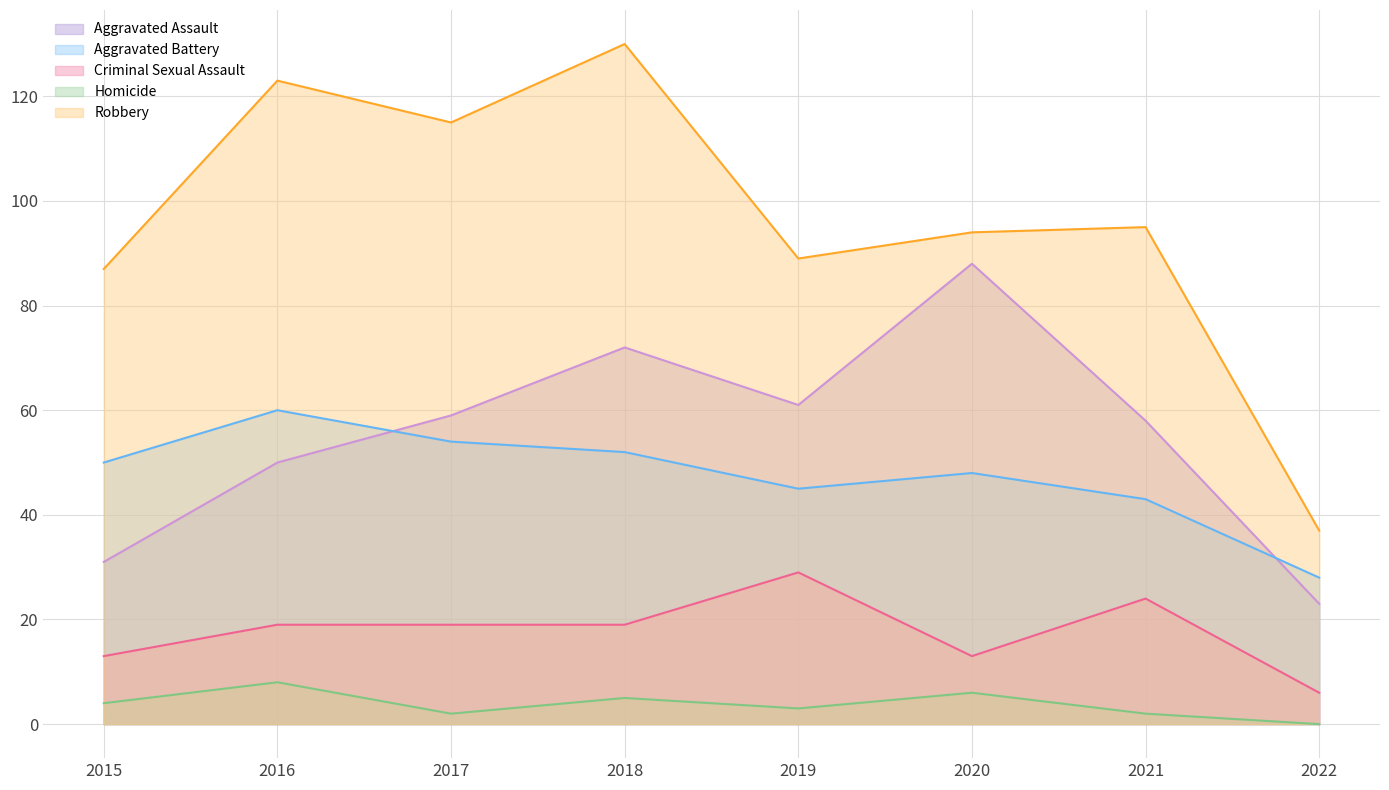

Reading right to left, extract all data points from this chart.

Aggravated Assault: 23	58	88	61	72	59	50	31
Aggravated Battery: 28	43	48	45	52	54	60	50
Criminal Sexual Assault: 6	24	13	29	19	19	19	13
Homicide: 0	2	6	3	5	2	8	4
Robbery: 37	95	94	89	130	115	123	87